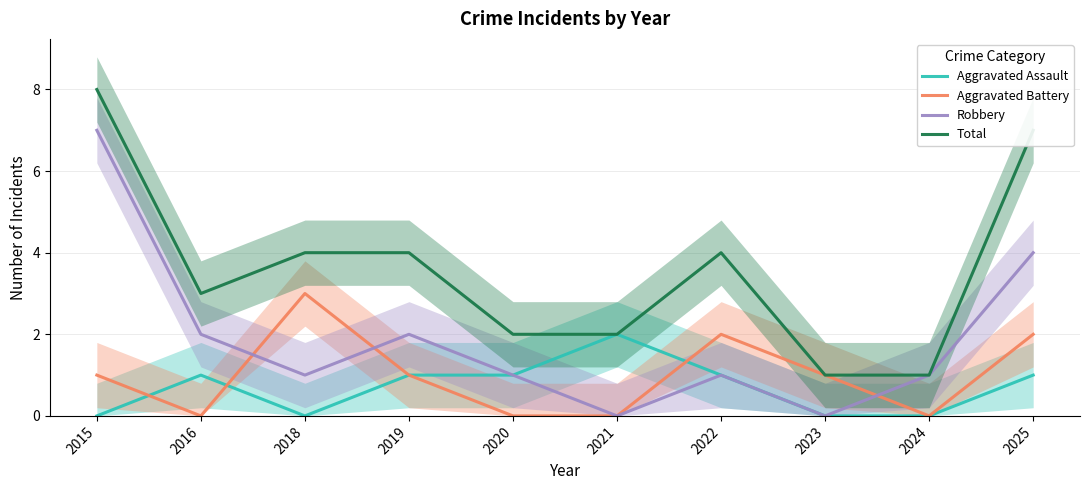

Reading left to right, what are all the values shown in this chart?

Aggravated Assault: 0	1	0	1	1	2	1	0	0	1
Aggravated Battery: 1	0	3	1	0	0	2	1	0	2
Robbery: 7	2	1	2	1	0	1	0	1	4
Total: 8	3	4	4	2	2	4	1	1	7